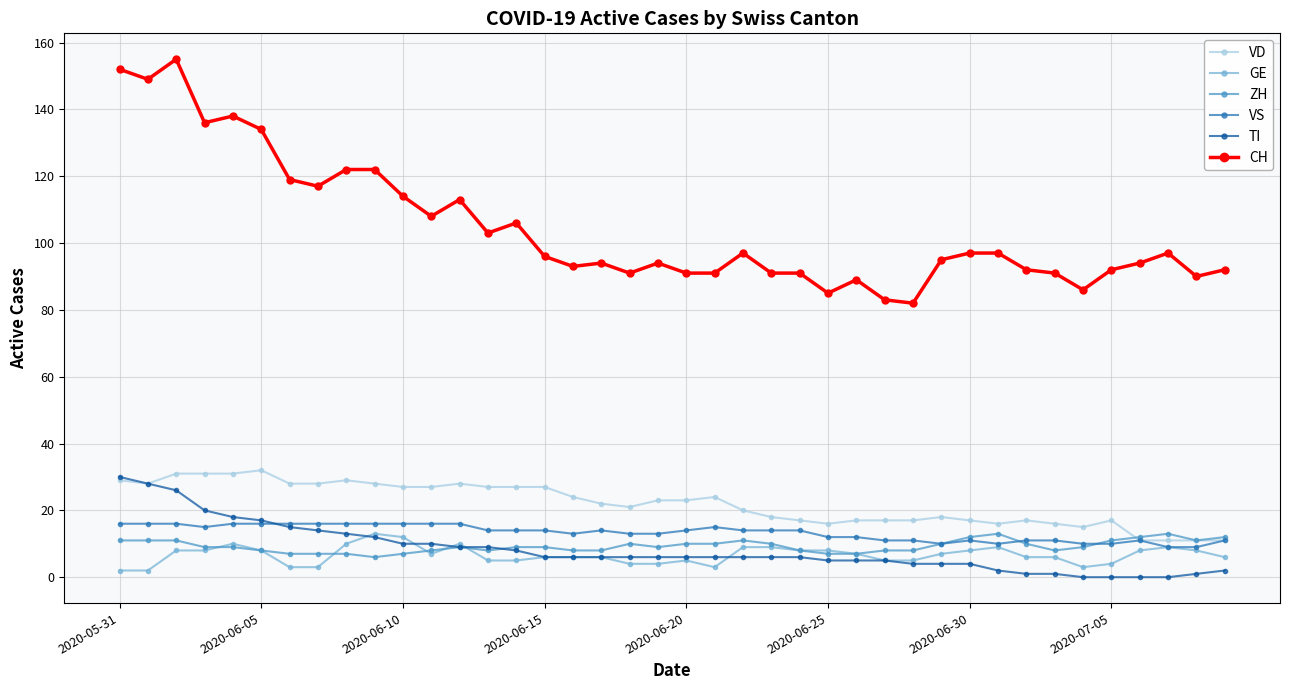

What is the difference between the maximum and minimum values in the TI series?

30